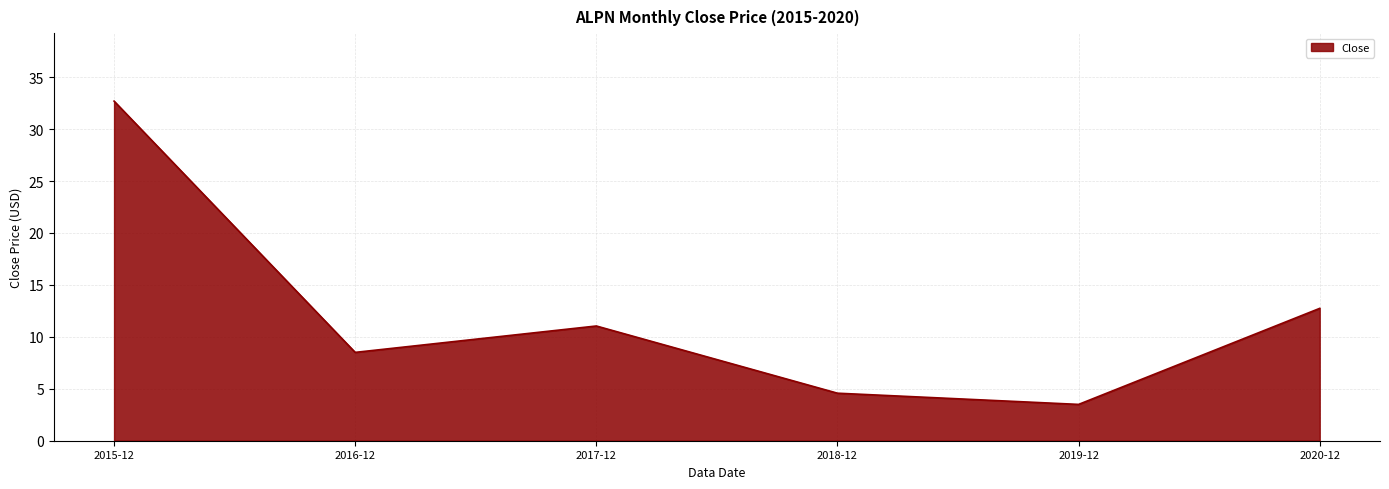

List the labels in order of value, largest first.

2015-12, 2020-12, 2017-12, 2016-12, 2018-12, 2019-12